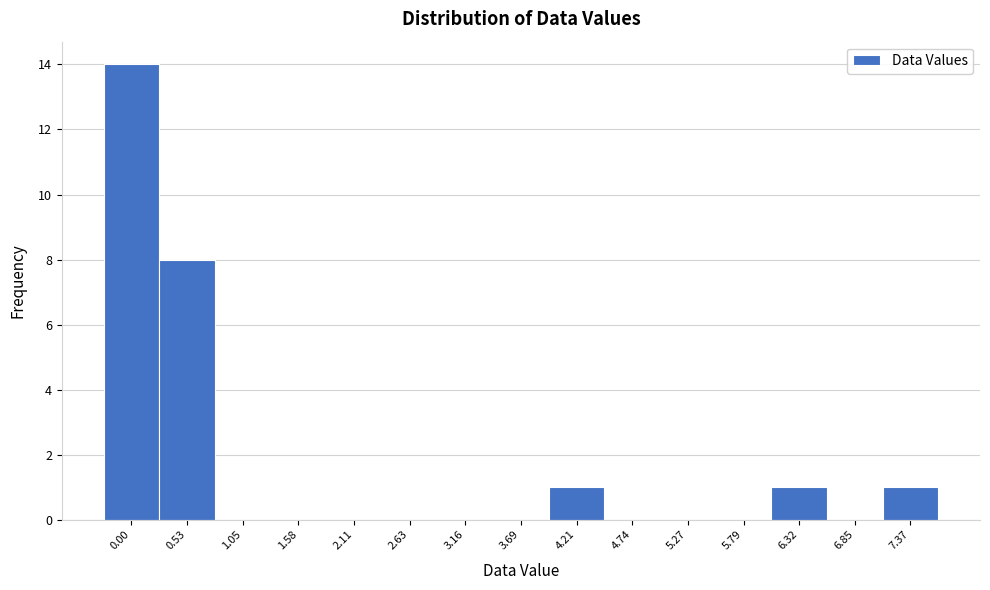

Reading left to right, list all the values displayed in this chart.

0.00=14	0.53=8	1.05=0	1.58=0	2.11=0	2.63=0	3.16=0	3.69=0	4.21=1	4.74=0	5.27=0	5.79=0	6.32=1	6.85=0	7.37=1